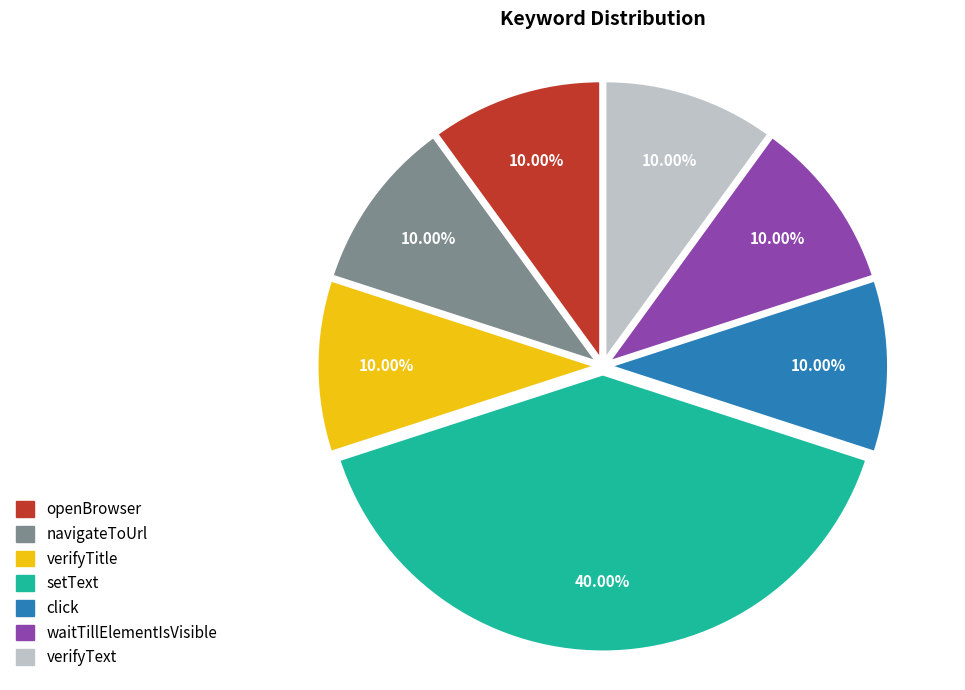

Which has a higher value, setText or click?

setText